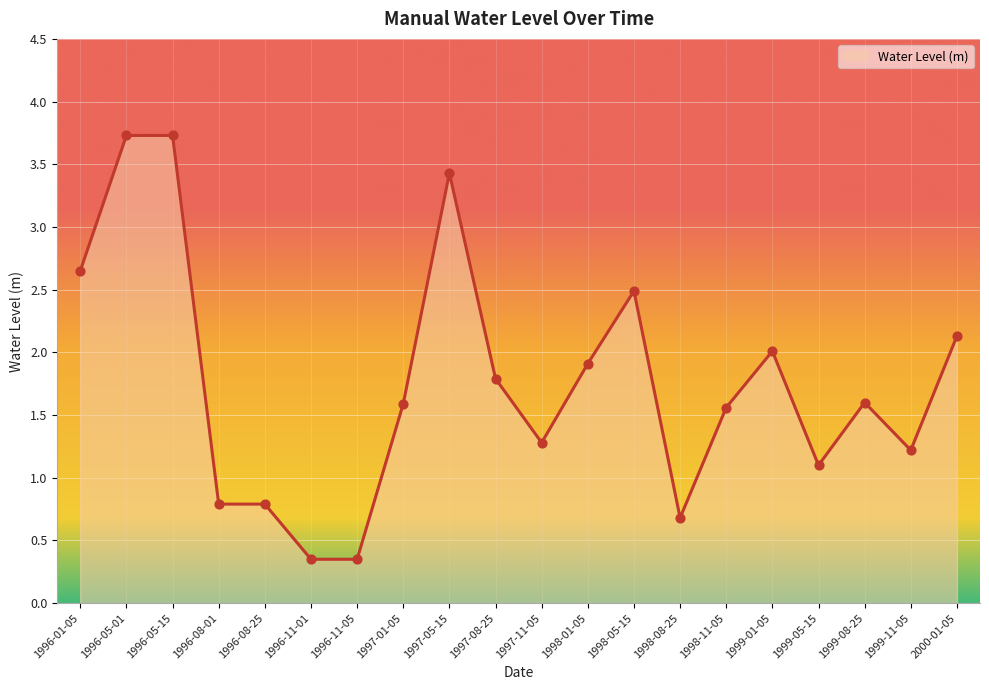

What is the ratio of the value at 2000-01-05 to the value at 1996-05-01?

0.6